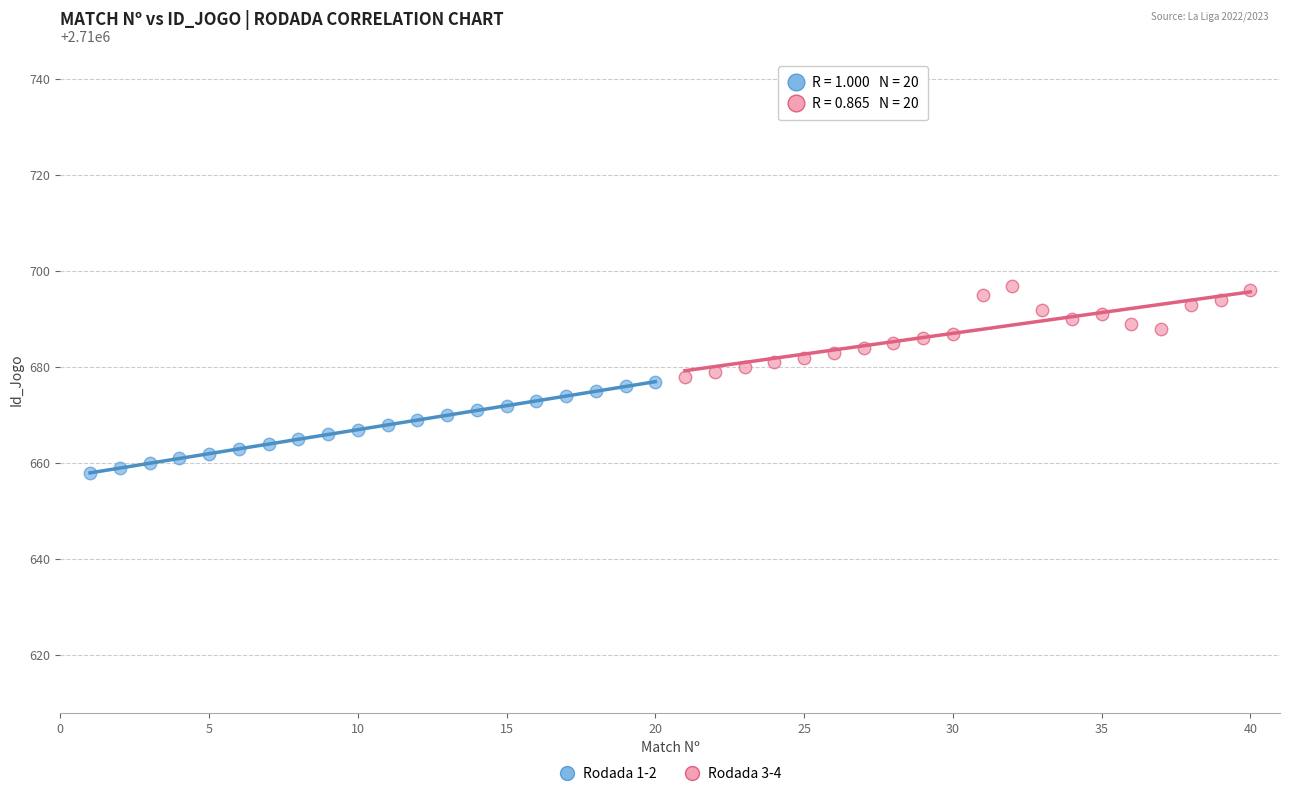

Which series contains the highest Y value?

Rodada 3-4